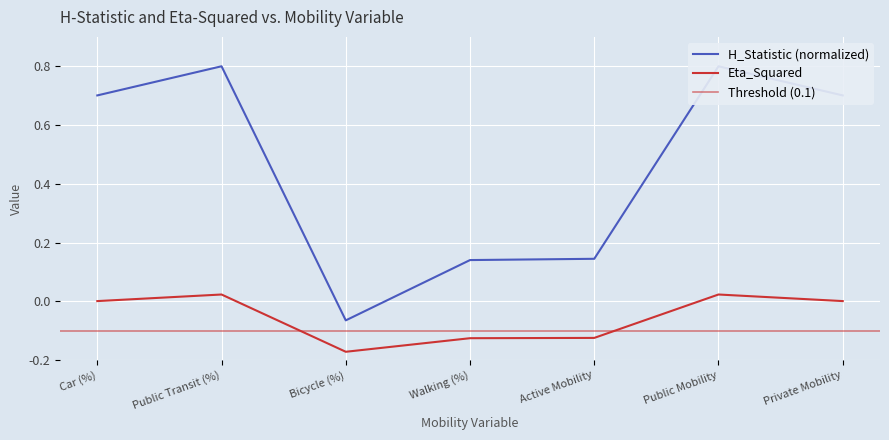

Read the H_Statistic value at Private Mobility.

0.9